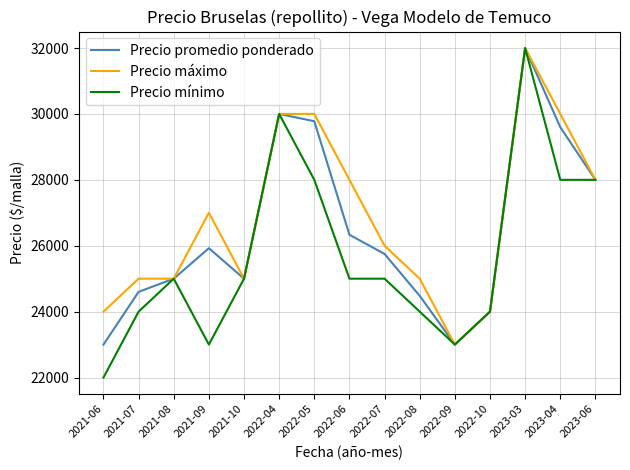

True or false: Precio mínimo has a value of 10550 at 2022-10.

False